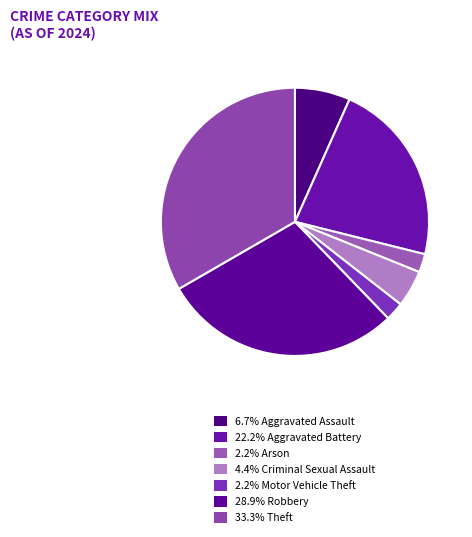

Is there any slice that represents more than half of the pie?

No